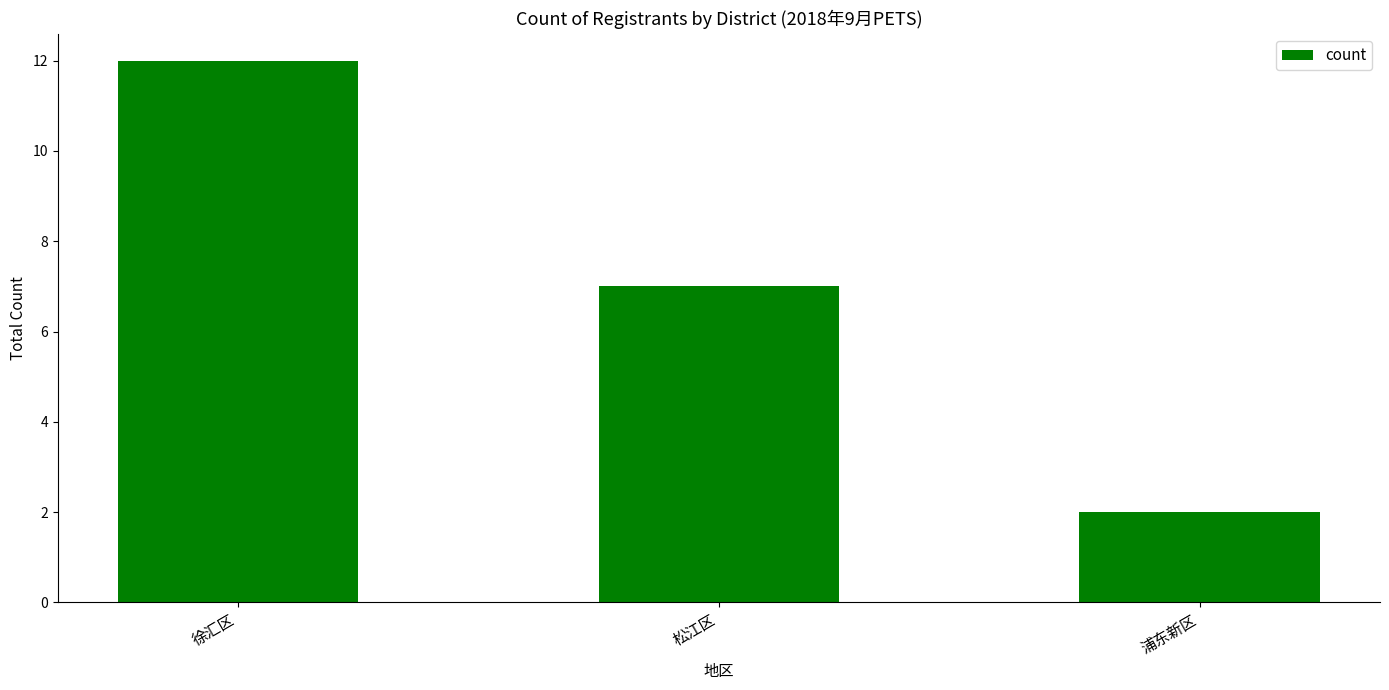

How many values are below 7?

1